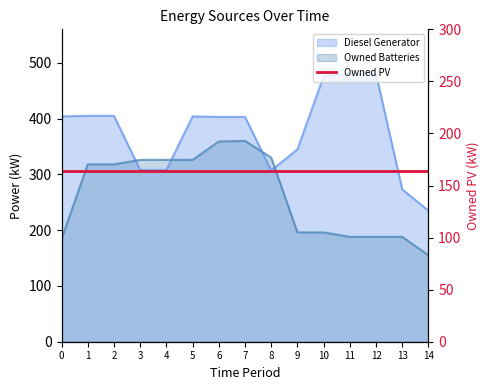

Where is Owned Batteries nearest to the value 257?

1